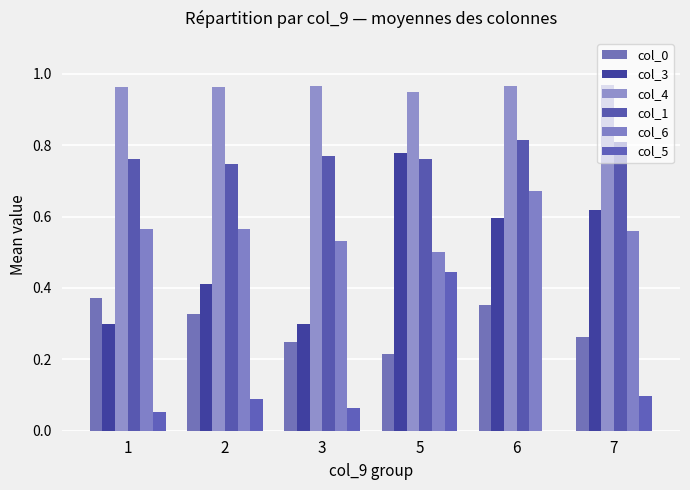

What are all the series names shown in the legend?

col_0, col_3, col_4, col_1, col_6, col_5